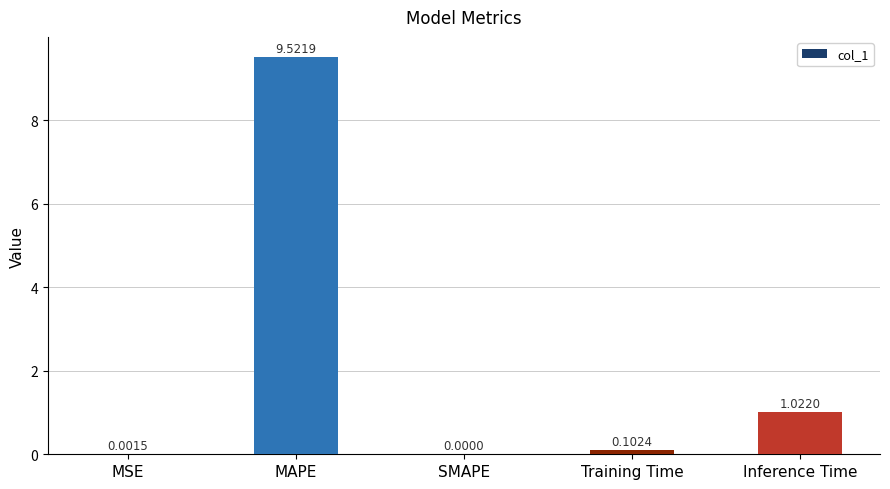

Which label corresponds to the largest value in the chart?

MAPE